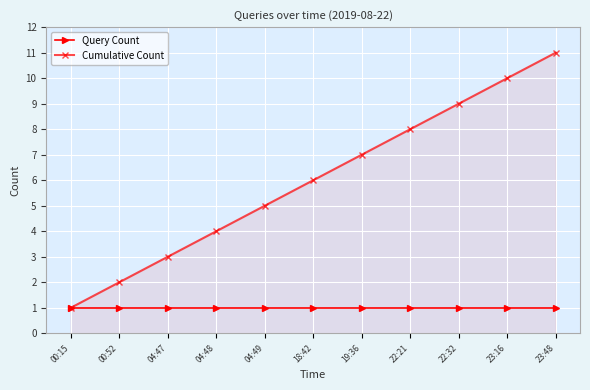

Which series changed the most between 00:52 and 22:32?

Cumulative Count